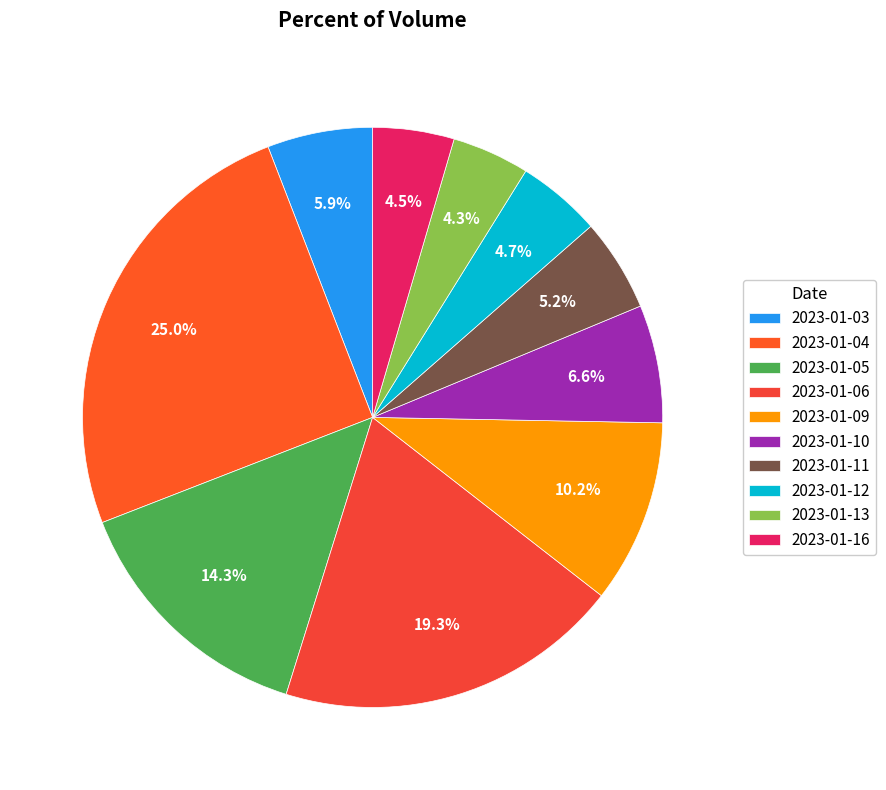

Combined, what portion of the pie is 2023-01-16 and 2023-01-10?

11.1%